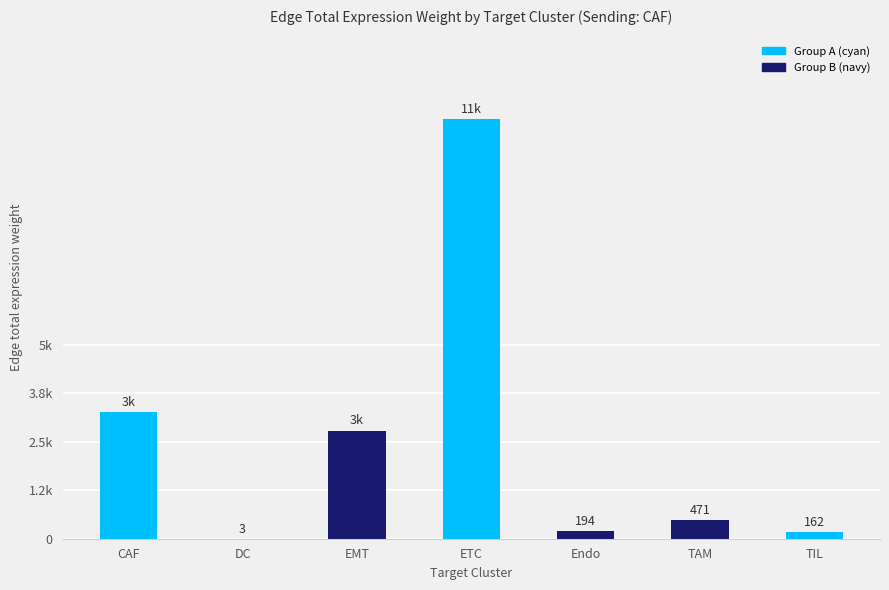

What is the difference between the values at DC and TAM?

468.0